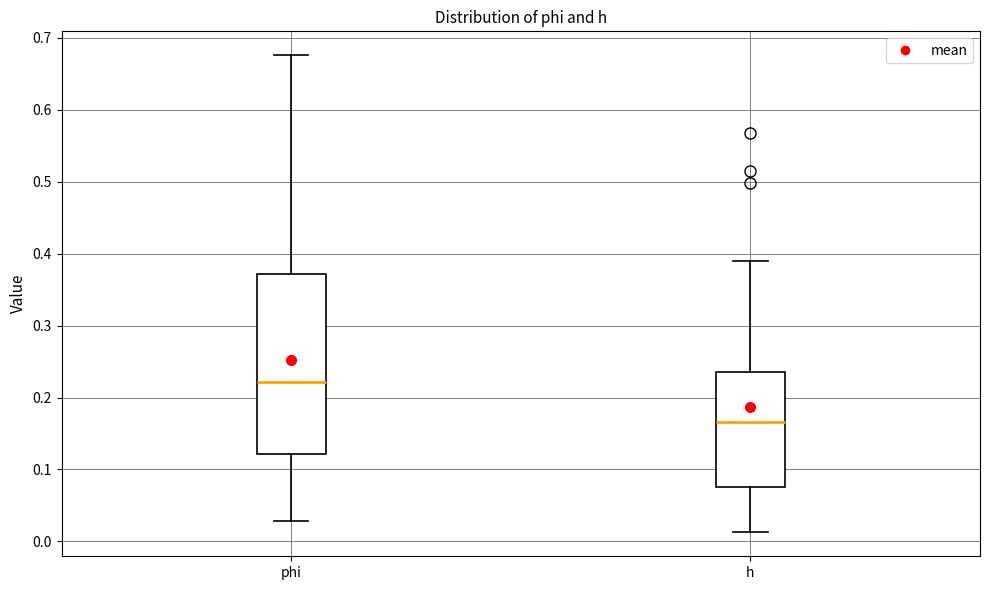

Where is the upper edge of the box for phi on the y-axis? The values are not printed on the chart, so give them approximately, as read against the axis.

0.37